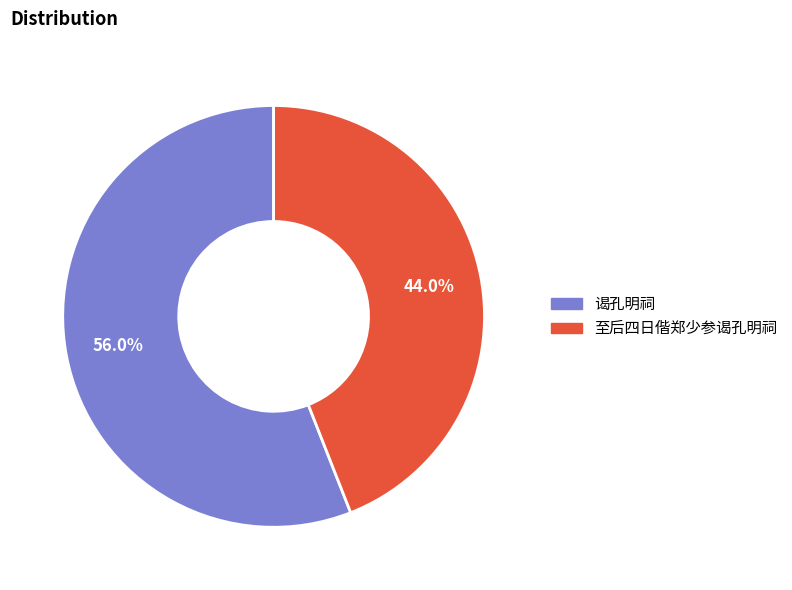

What is the ratio of the value at 至后四日偕郑少参谒孔明祠 to the value at 谒孔明祠?

0.8